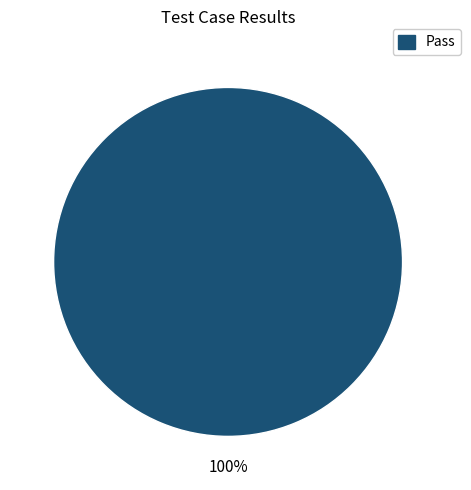

Is there a majority slice in this chart?

Yes